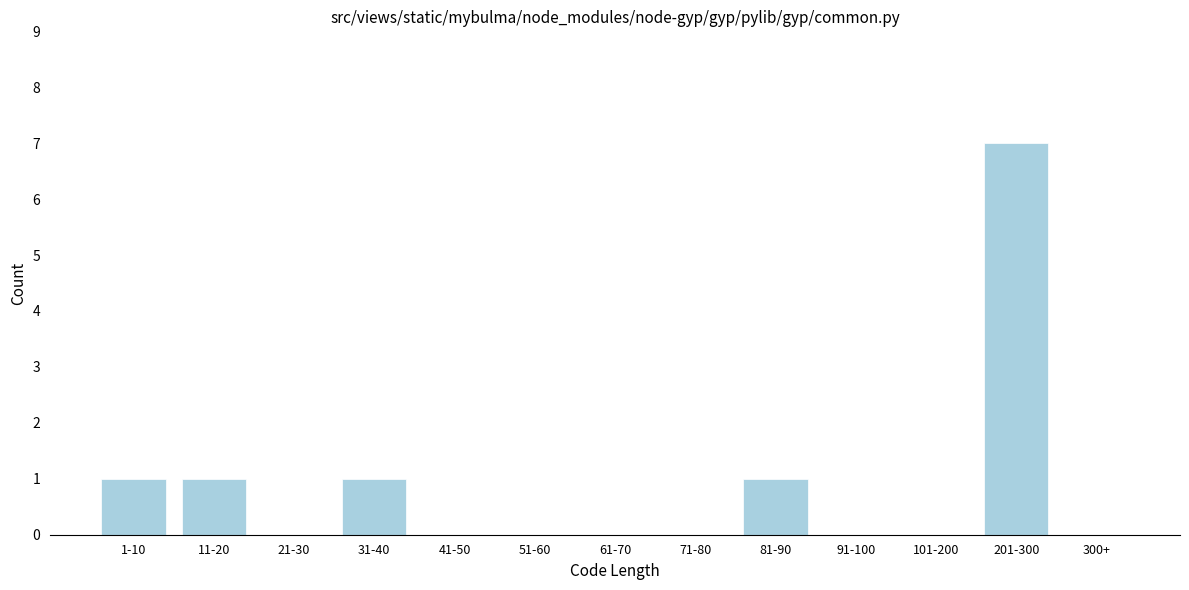

Reading left to right, list all the values displayed in this chart.

1-10=1	11-20=1	21-30=0	31-40=1	41-50=0	51-60=0	61-70=0	71-80=0	81-90=1	91-100=0	101-200=0	201-300=7	300+=0